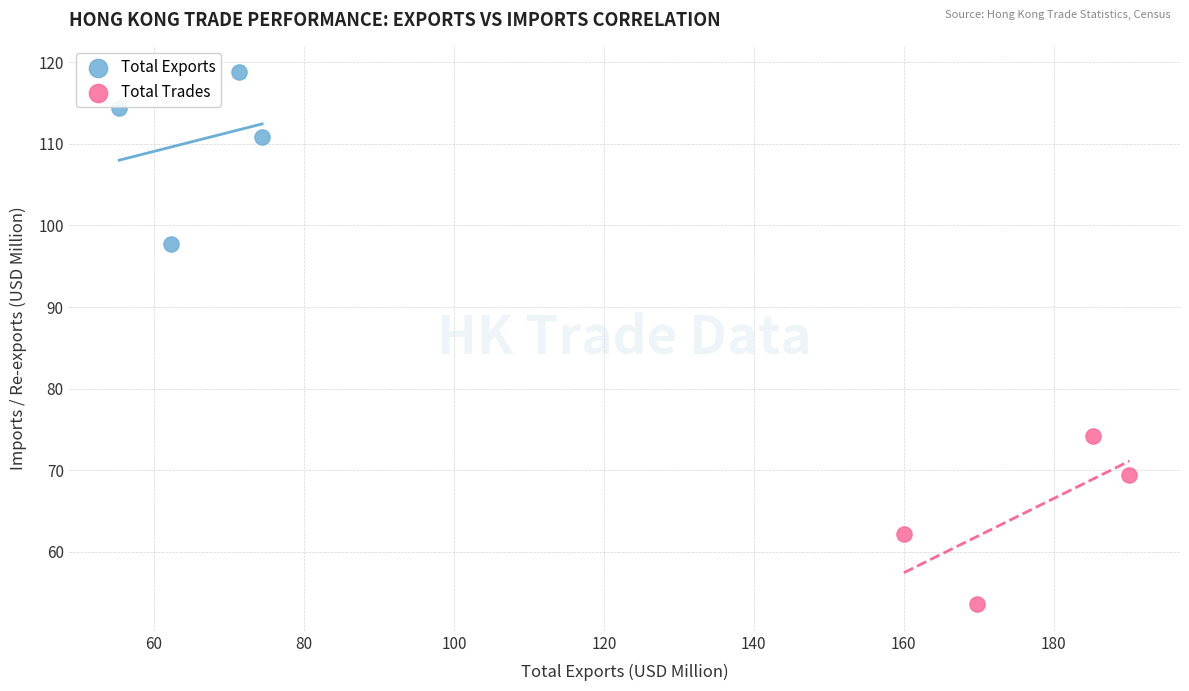

Which series reaches the minimum Y coordinate?

Total Trades